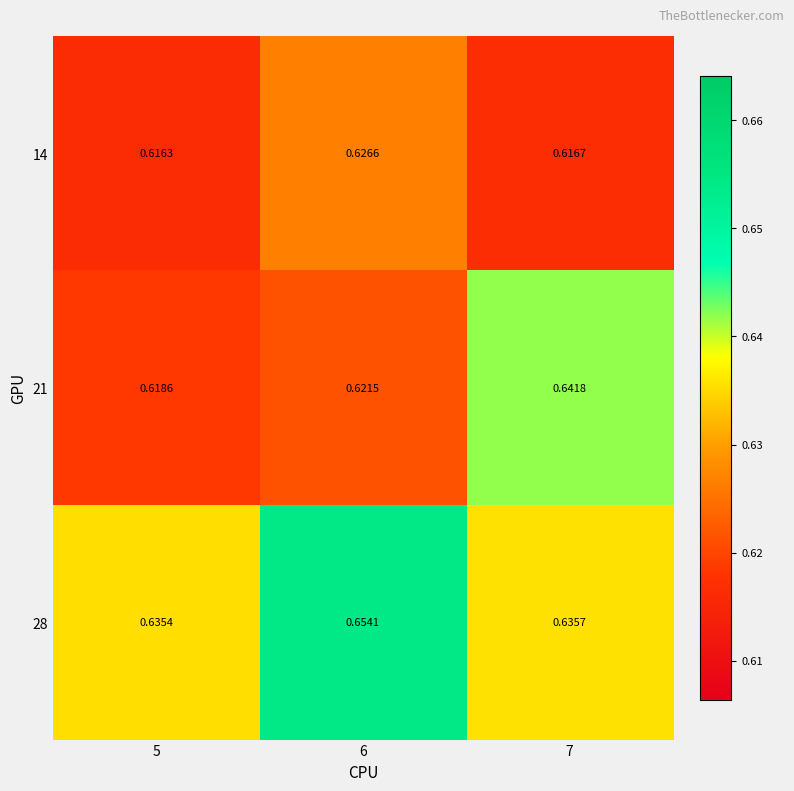

Is the value of 14 at 6 greater than the value of 21 at 6?

Yes